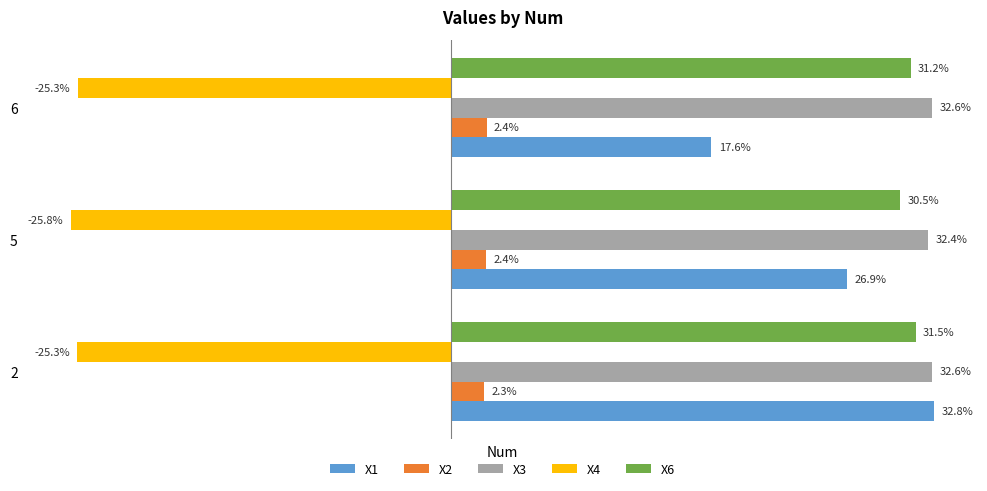

Is the value of X4 at 2 greater than the value of X1 at 2?

No